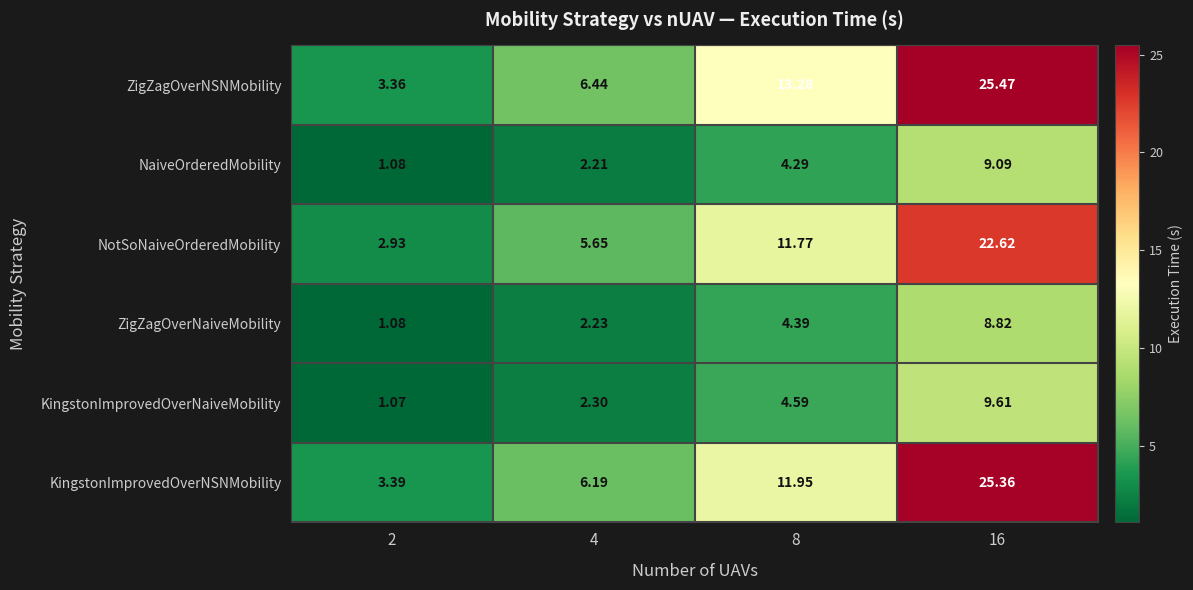

Is the value of ZigZagOverNSNMobility at 2 greater than the value of NotSoNaiveOrderedMobility at 2?

Yes